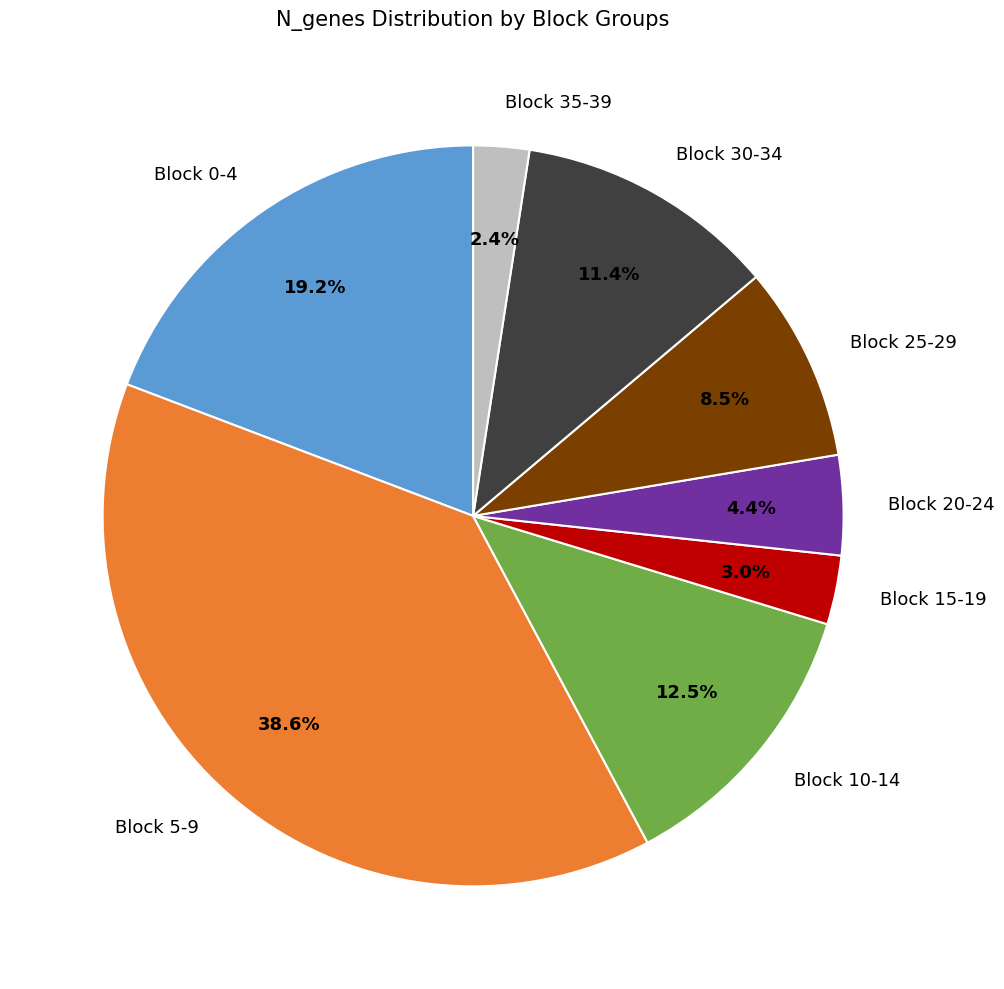

Rank the categories by value from highest to lowest.

Block 5-9, Block 0-4, Block 10-14, Block 30-34, Block 25-29, Block 20-24, Block 15-19, Block 35-39